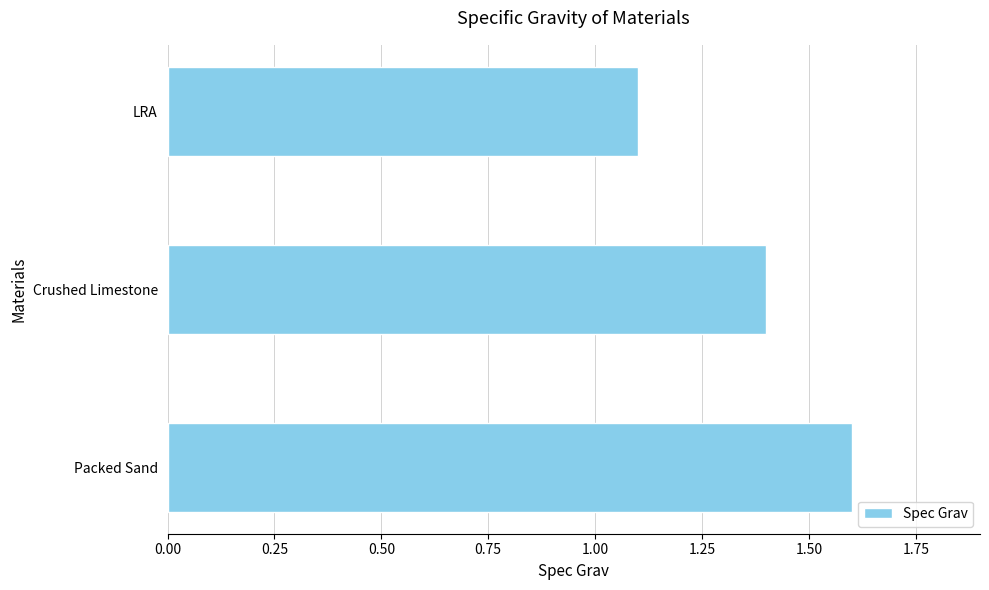

What is the ratio of the value at LRA to the value at Packed Sand?

0.7